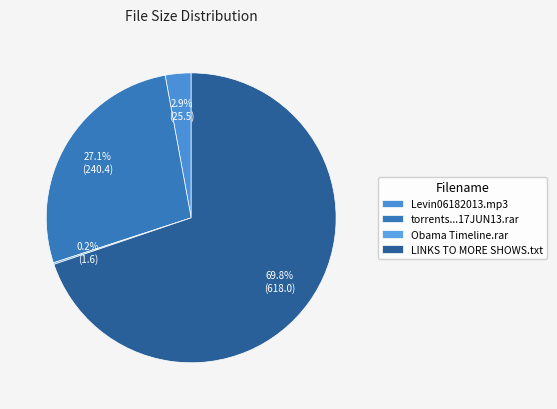

How many slices are in this pie chart?

4